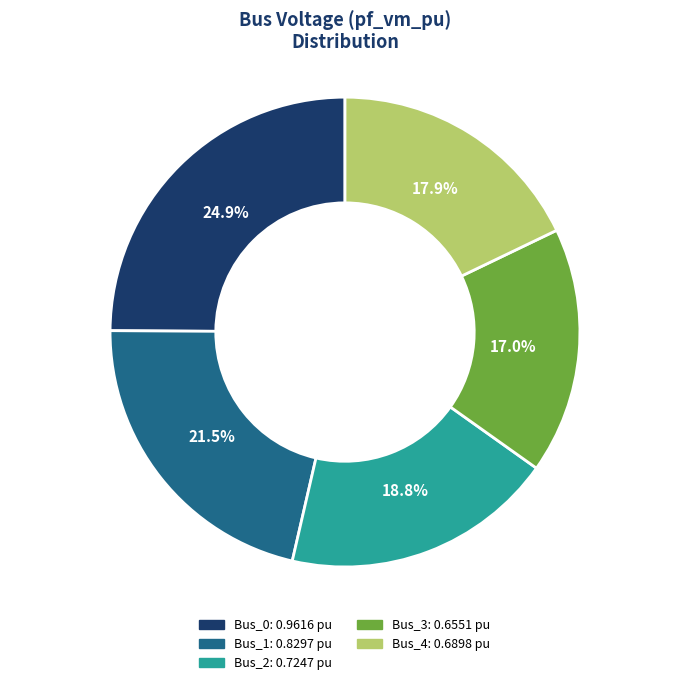

How many segments does this pie chart have?

5